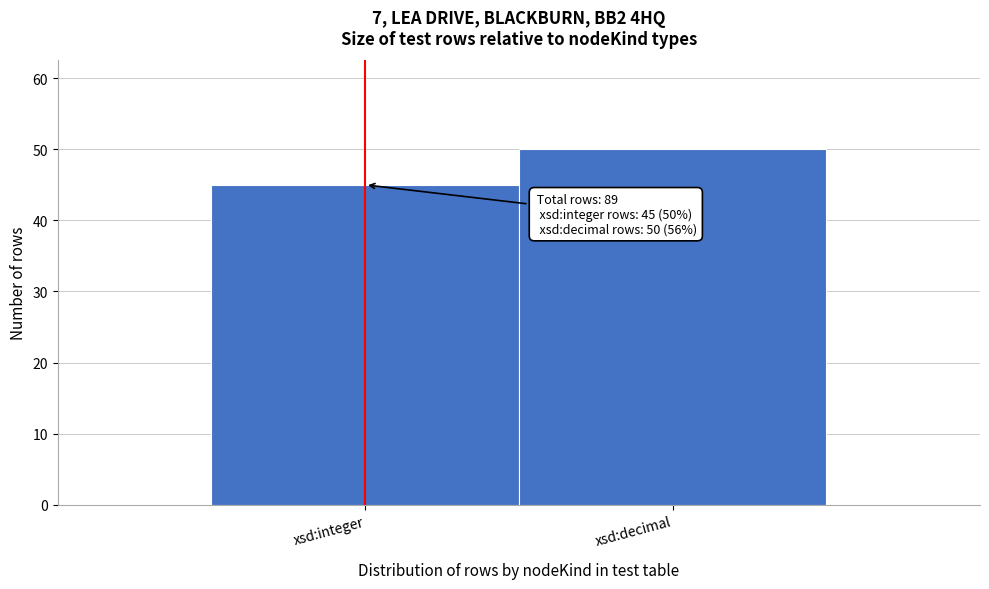

Reading left to right, extract all data points from this chart.

45	50